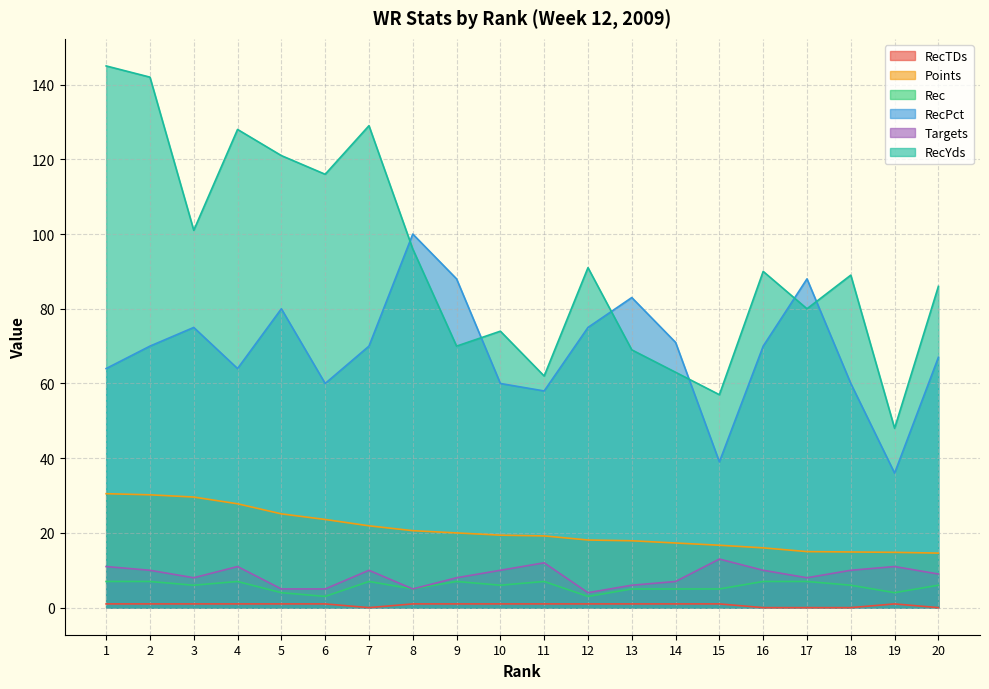

What are all the series names shown in the legend?

RecTDs, Points, Rec, RecPct, Targets, RecYds